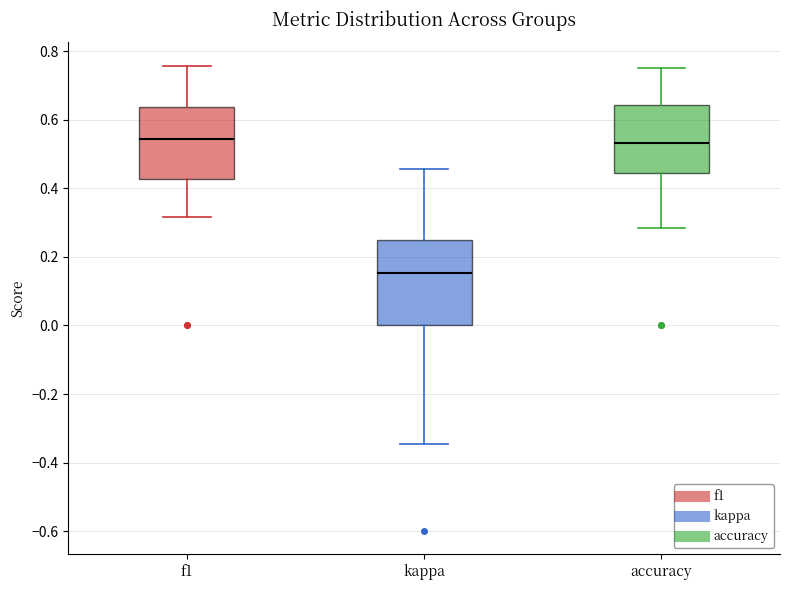

Comparing the boxes themselves (not the whiskers), which one is the tallest?

kappa